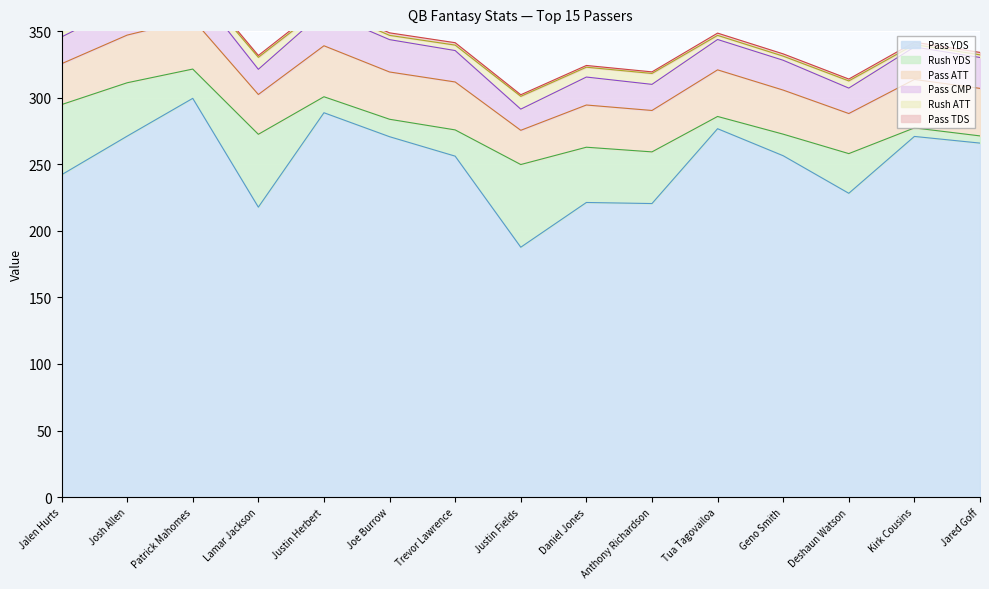

The value of Rush YDS at Jalen Hurts is 52.7. True or false?

True